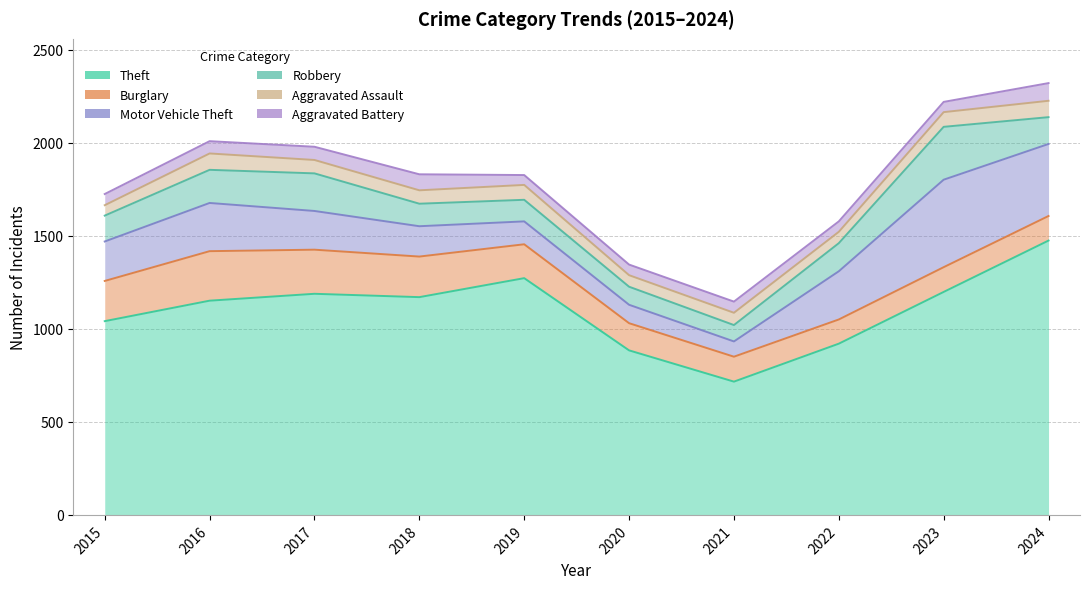

Which has a higher value, 2020 or 2016?

2016